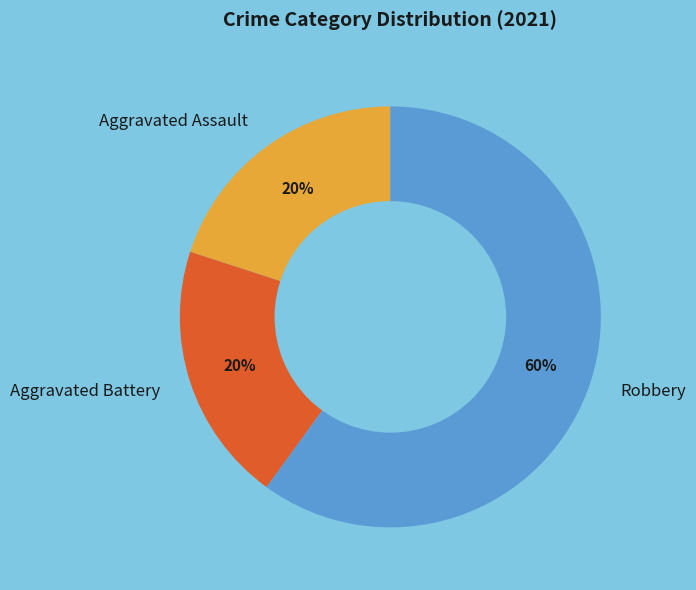

True or false: Aggravated Battery accounts for 20% of the total.

True